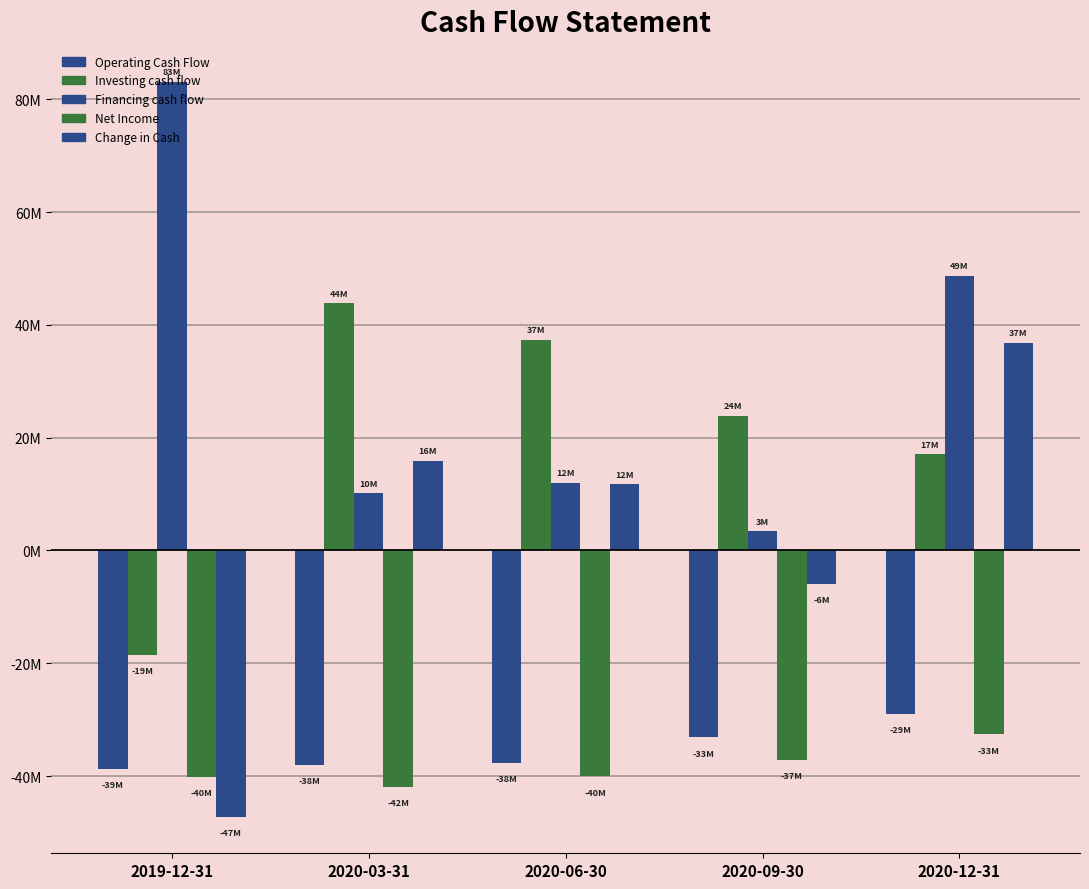

What is the lowest value of the Change in Cash series?

-47177000